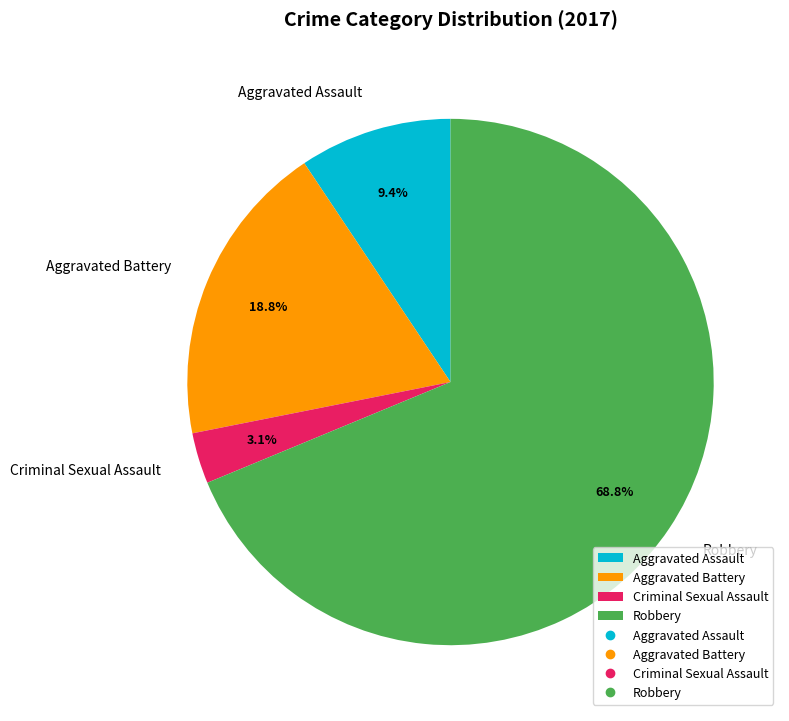

Which slice is the largest?

Robbery